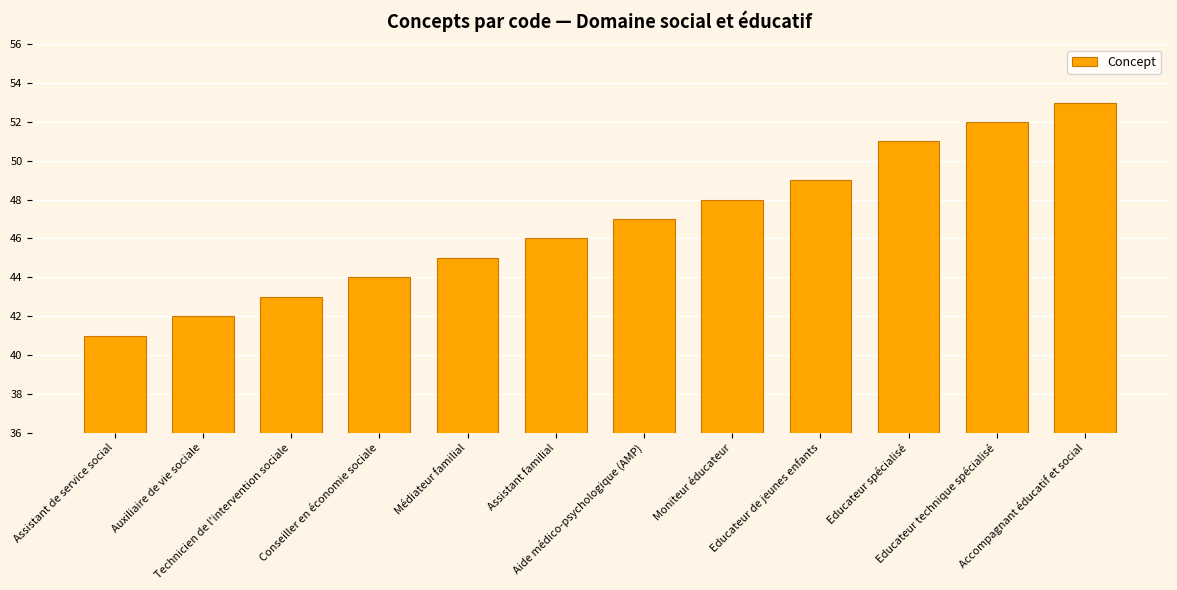

What is the value of the 8th bar from the left?

48